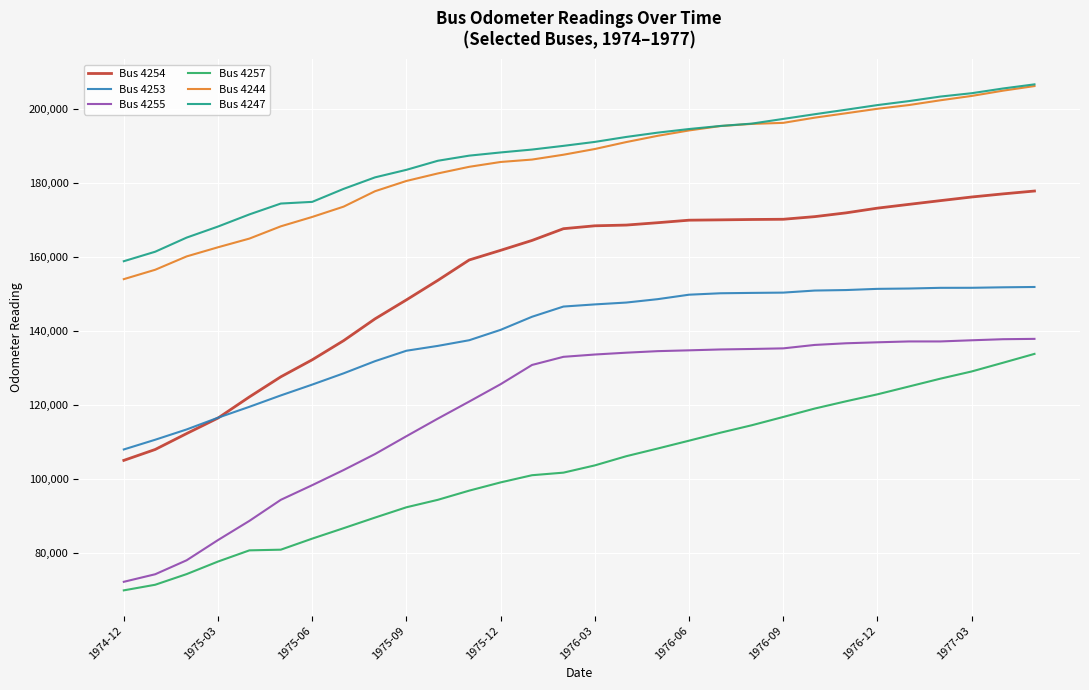

What is the minimum value for Bus 4244?

153983